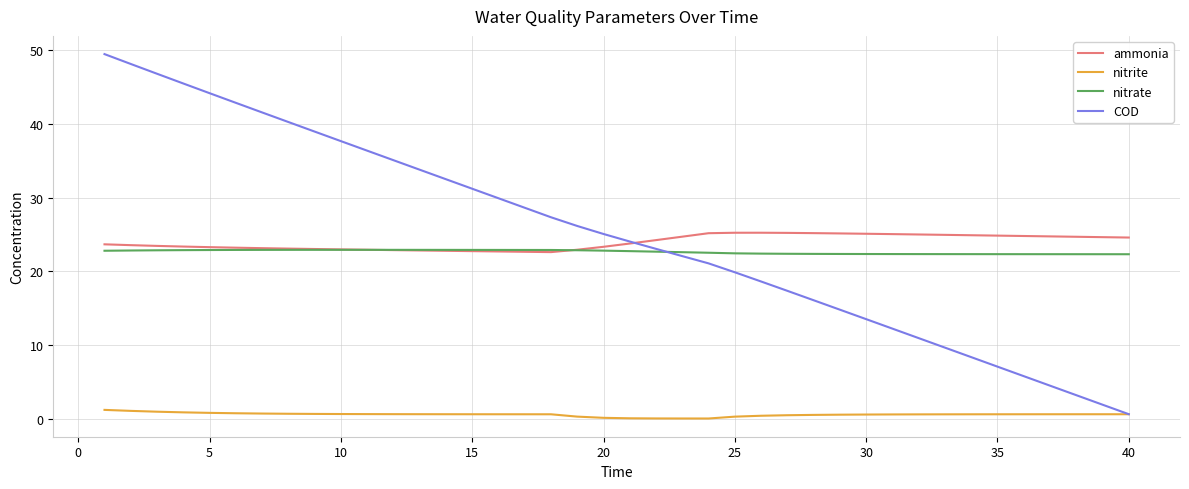

What is the greatest value displayed?

49.5